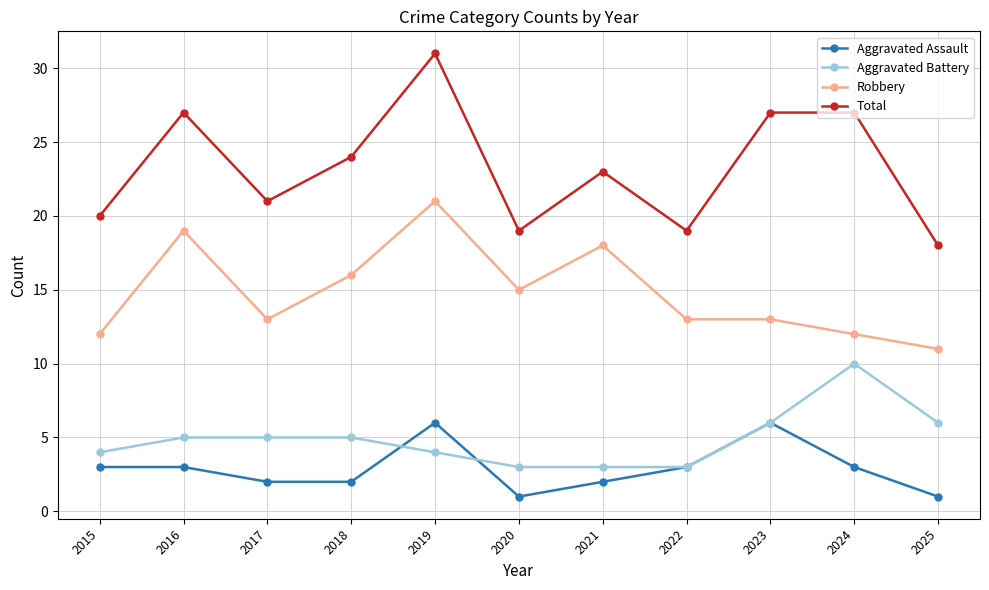

What are all the series names shown in the legend?

Aggravated Assault, Aggravated Battery, Robbery, Total